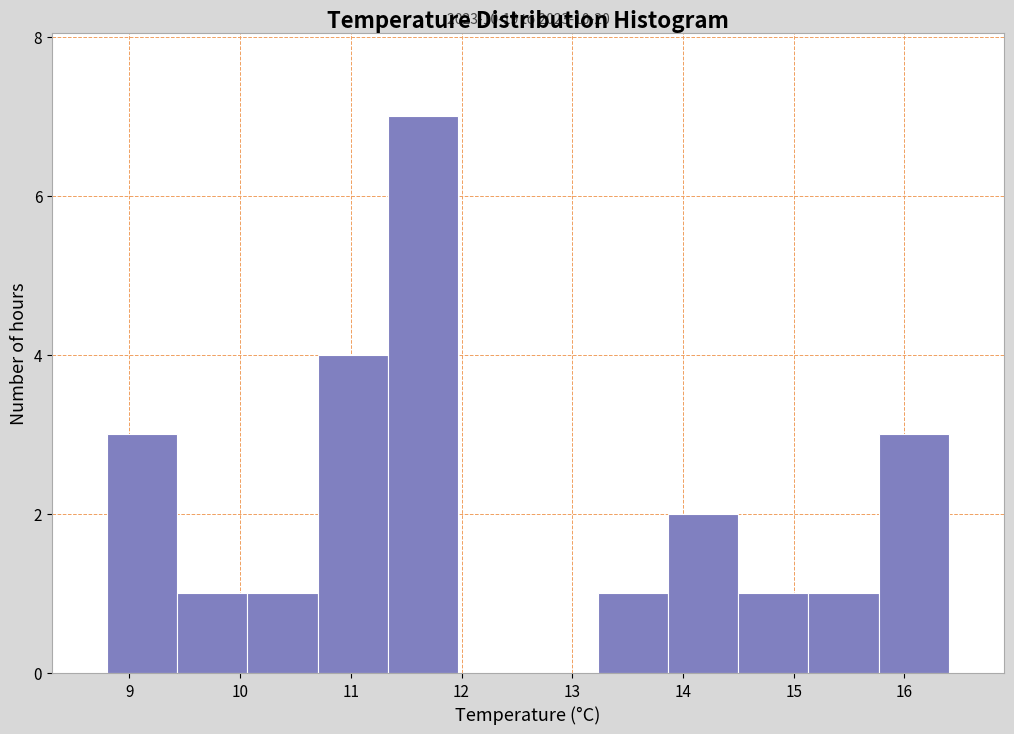

Which range on the x-axis has the tallest bar?

11.3 to 12.0